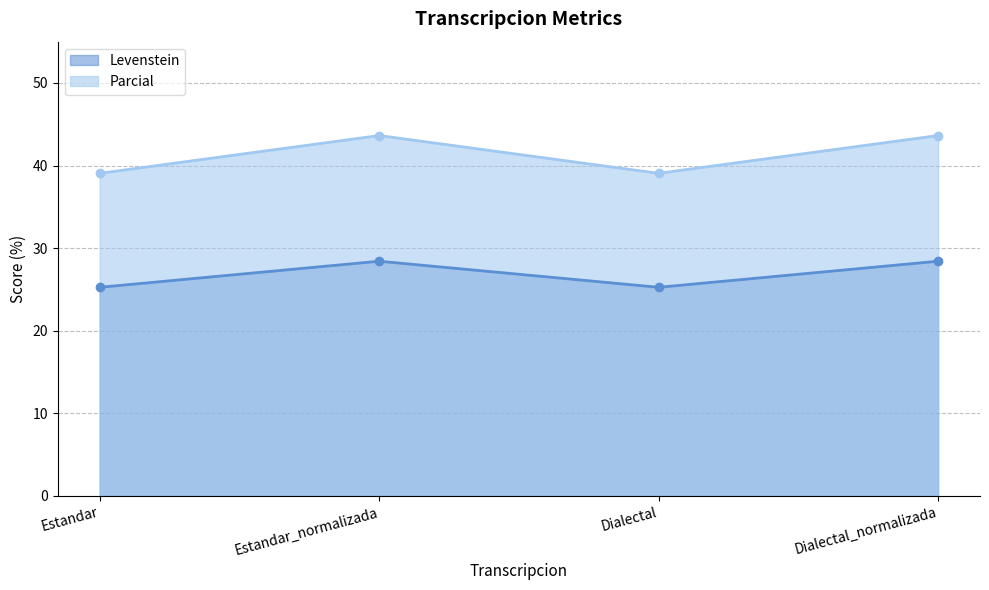

How many series are shown in this chart?

2